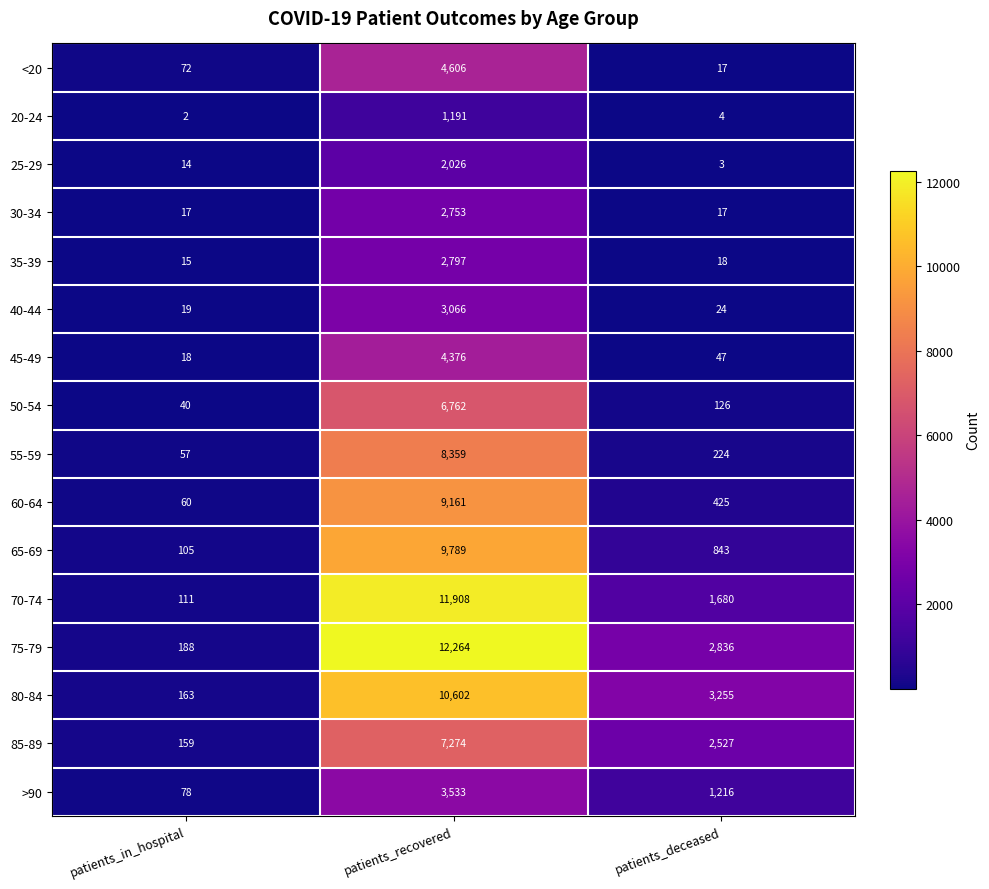

Is the value of >90 at patients_in_hospital greater than the value of 20-24 at patients_in_hospital?

Yes